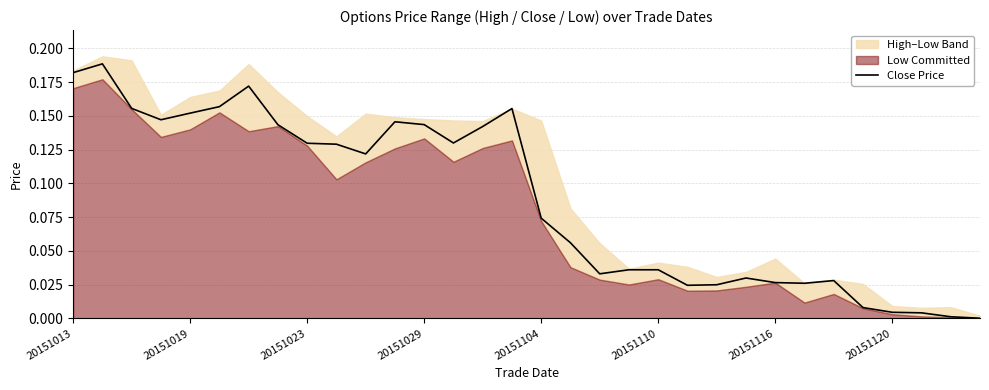

The value at 20151120 is 0.0. True or false?

True